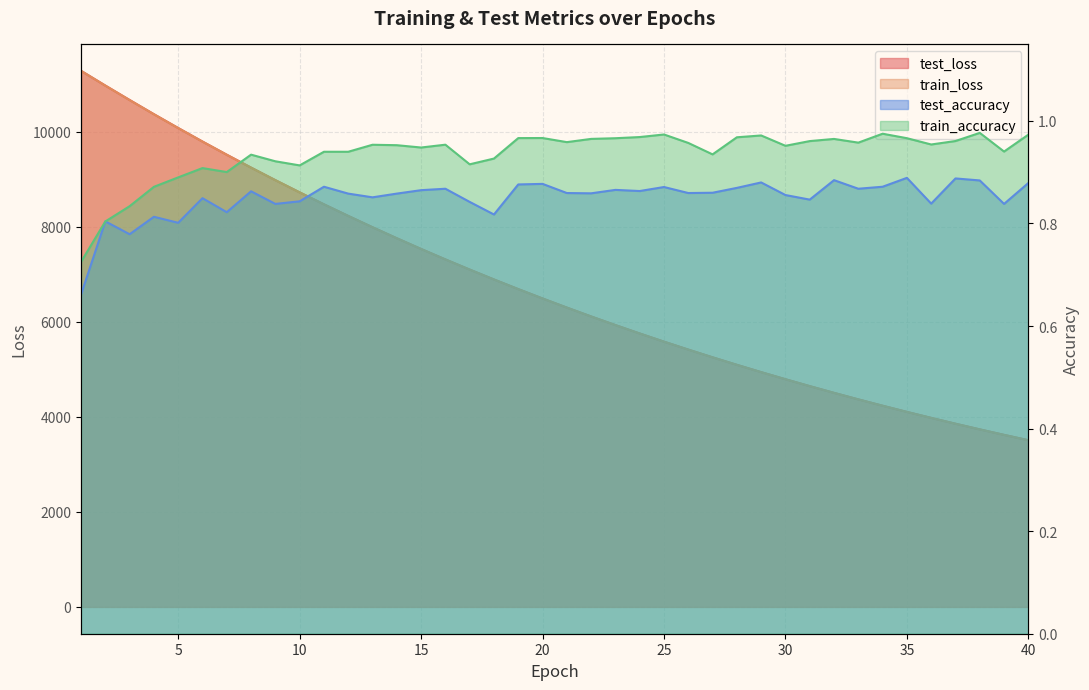

List the series in order of their peak value, highest first.

test_loss, train_loss, train_accuracy, test_accuracy